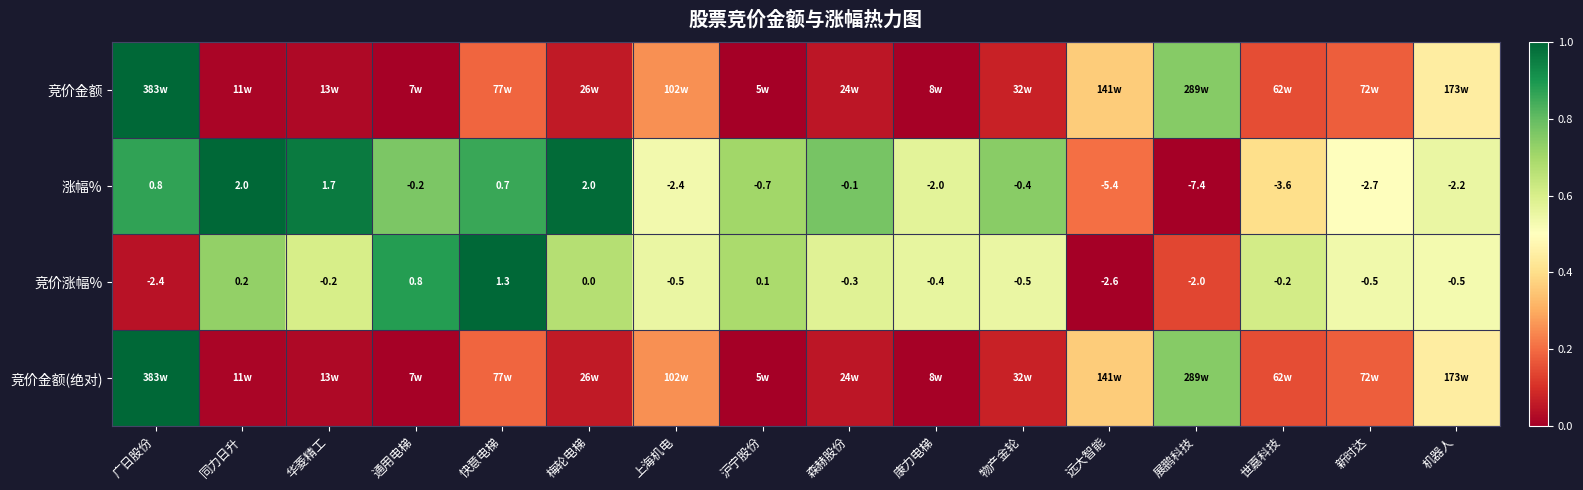

At which label is 涨幅% closest to -2?

康力电梯